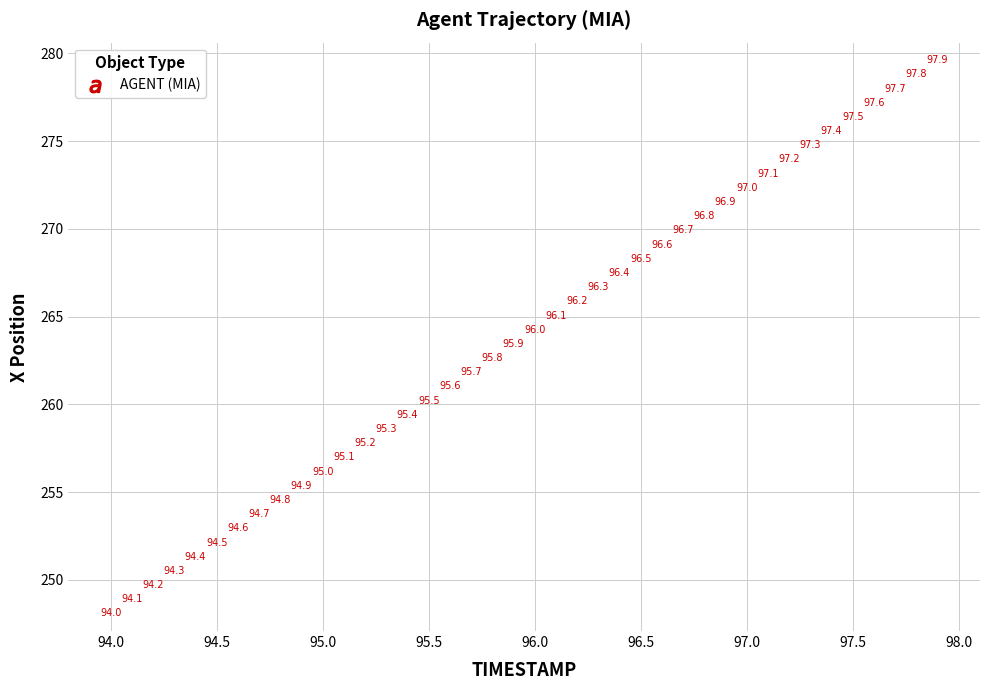

What Y value in the scatter plot is closest to 263?

262.6